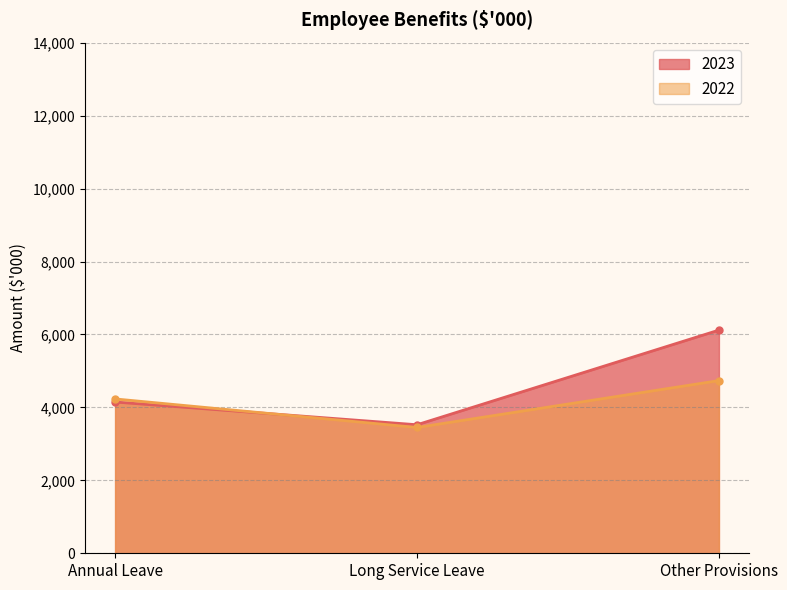

Between Annual Leave and Long Service Leave, which series saw the biggest shift?

2022